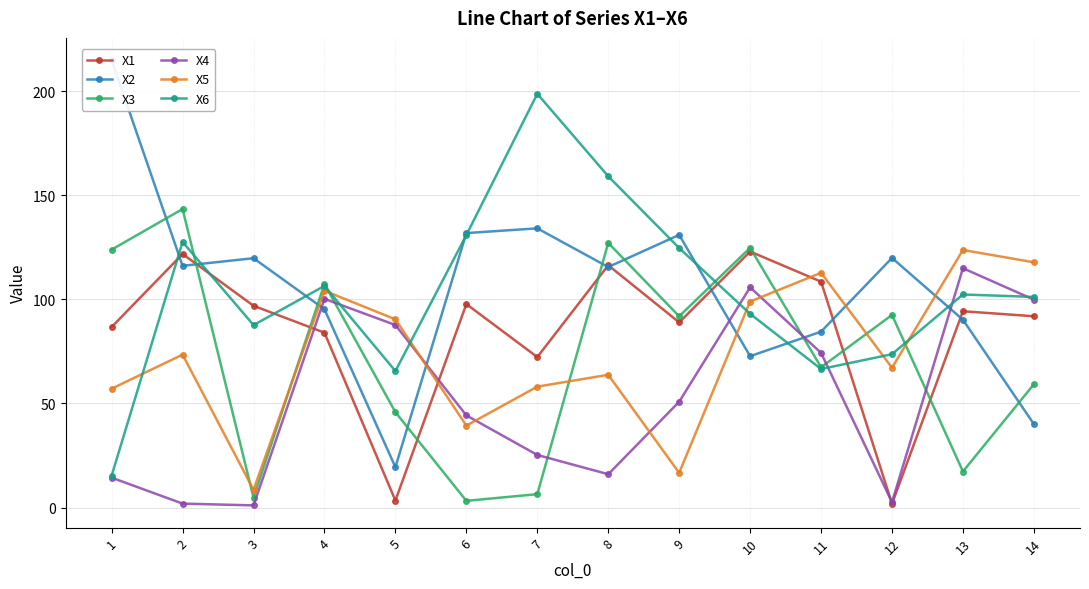

How many interior local peaks does the X4 series have?

3